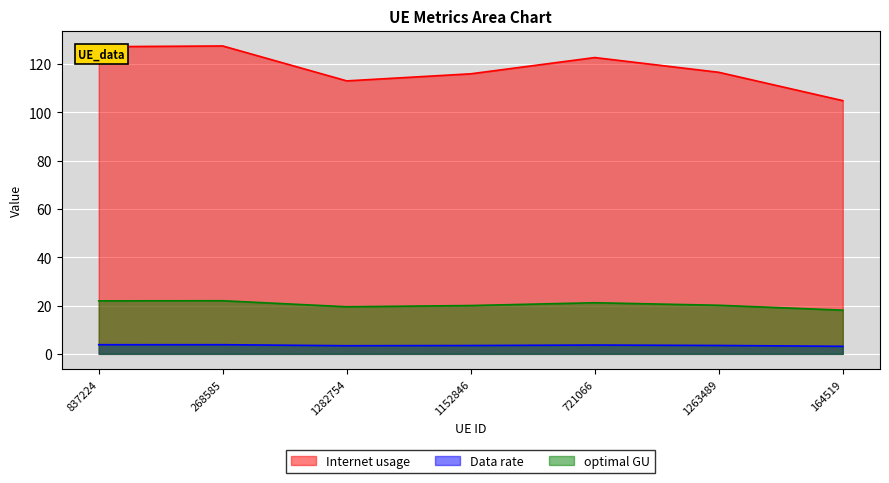

The value of optimal GU at 1263489 is 35.8. True or false?

False